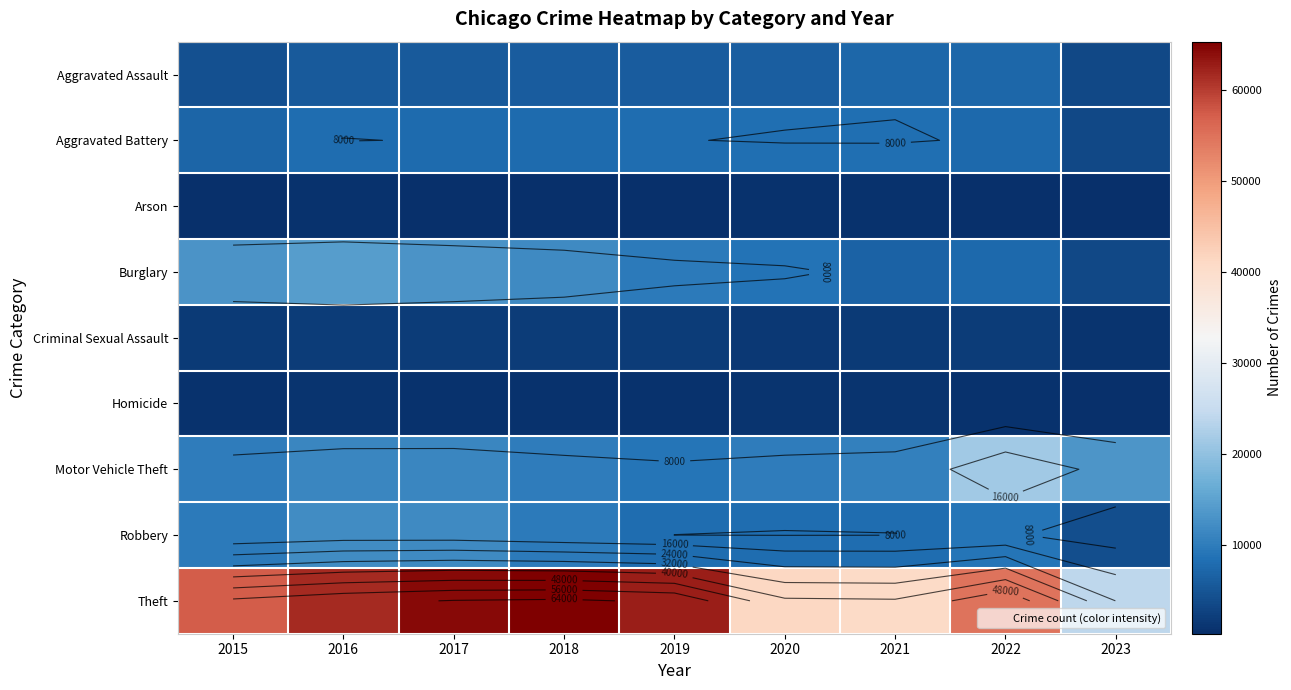

Is the value of Burglary at 2021 greater than the value of Aggravated Assault at 2021?

No